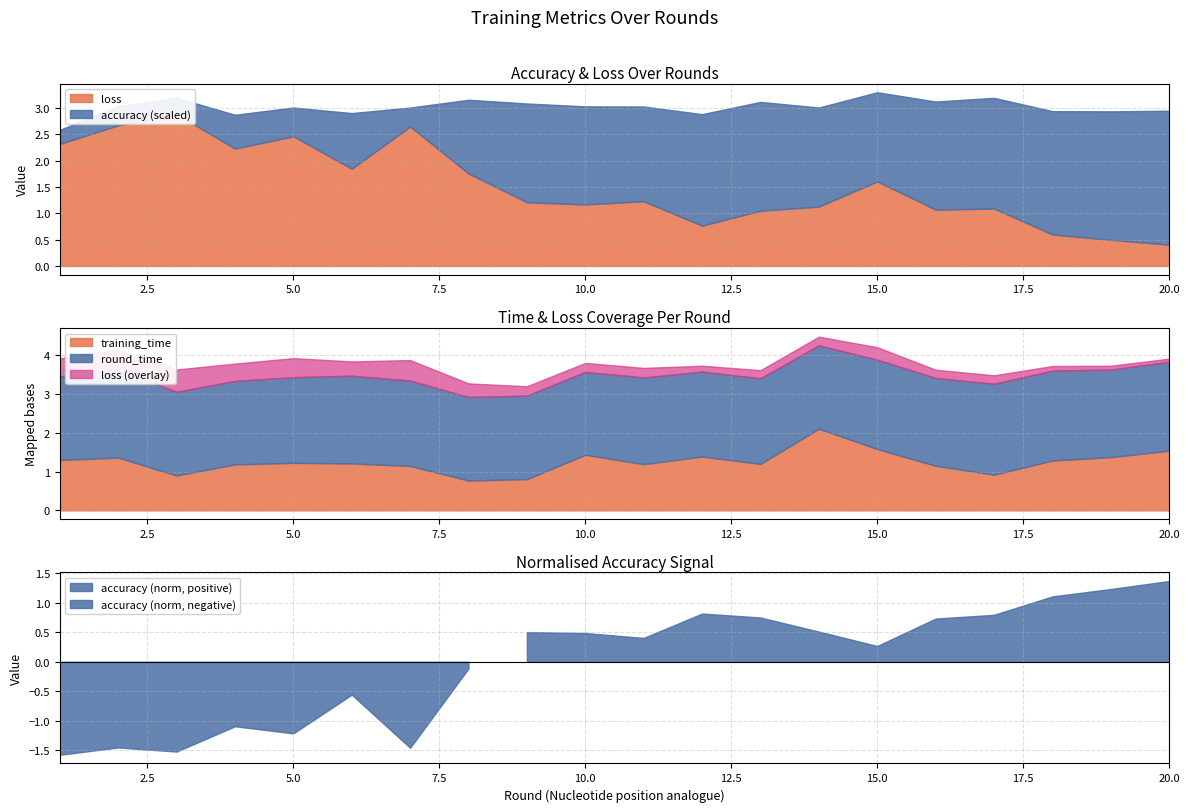

What is the value of the round_time point at the 20th from the left?

3.8